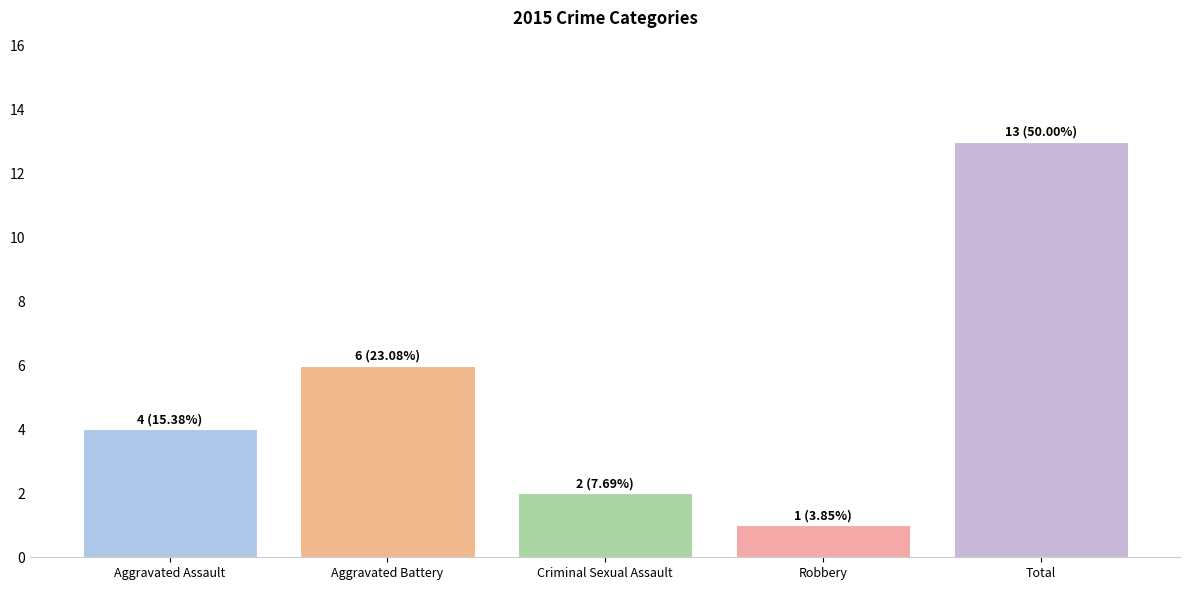

At which label is the value closest to 7?

Aggravated Battery